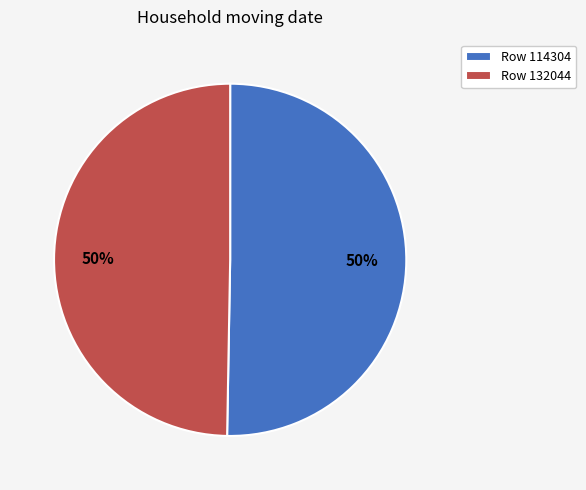

To the nearest percent, what is the average slice percentage?

50%